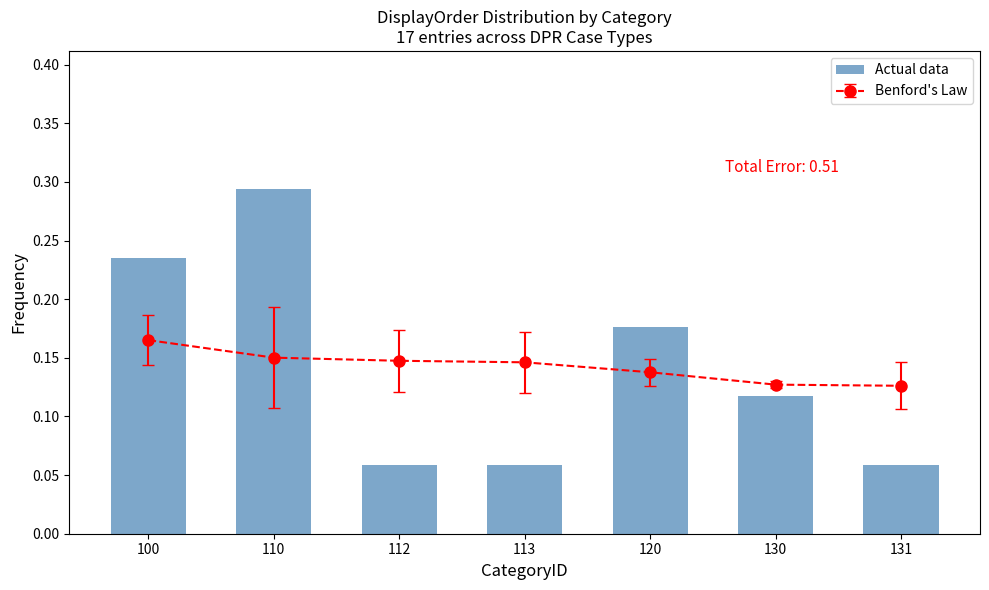

Count the values in the range 0 to 1.

7